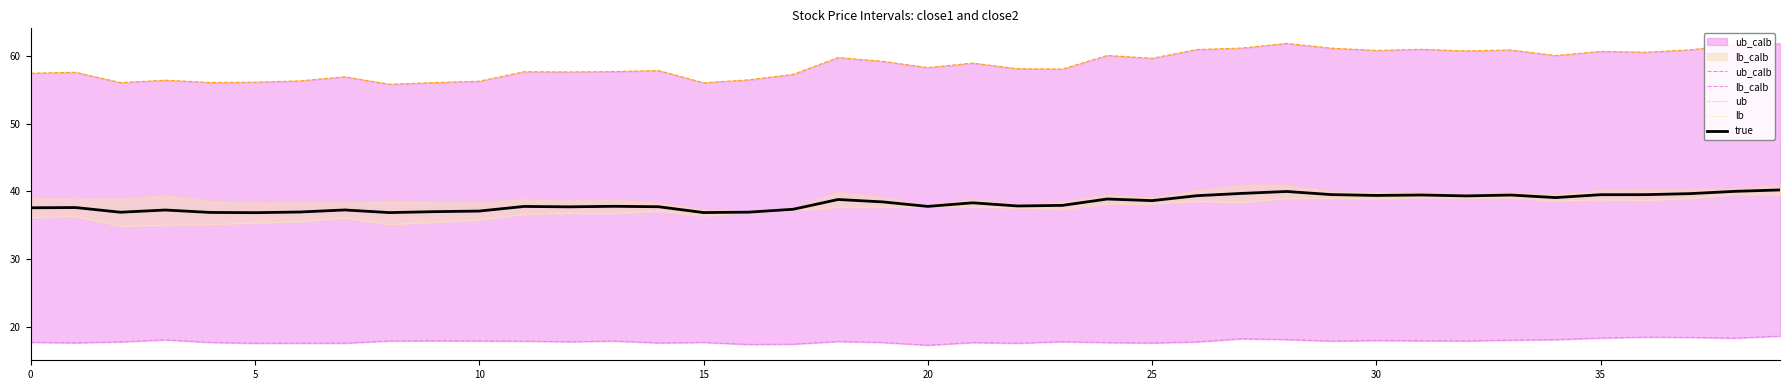

True or false: lb and lb_calb cross at least once.

False